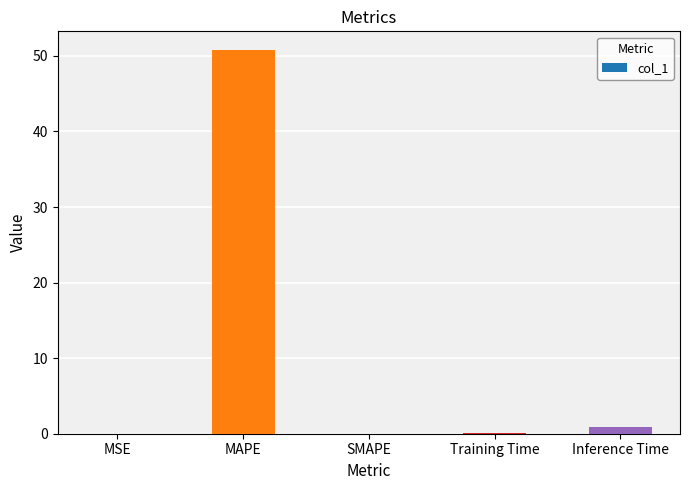

What is the sum of all values?

51.7